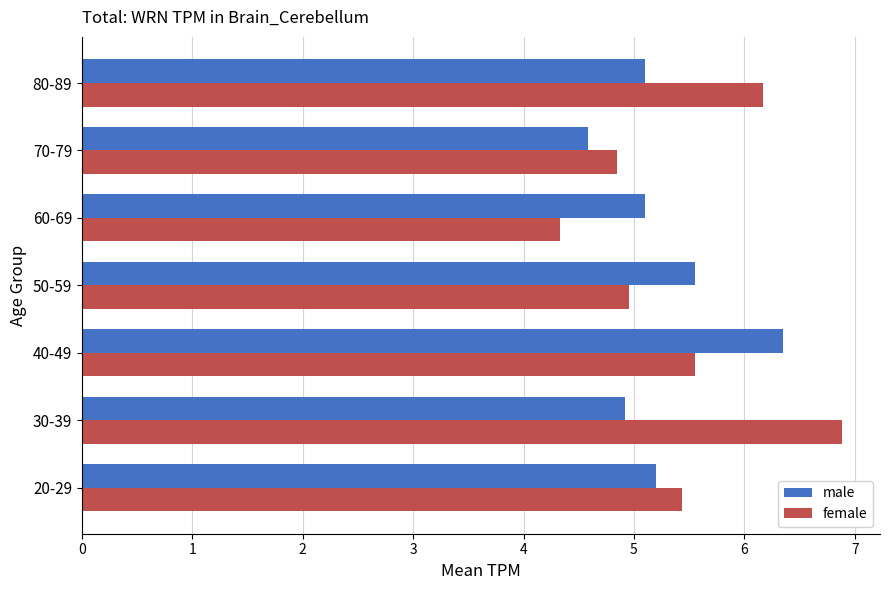

What is the total value across all series at 30-39?

11.8